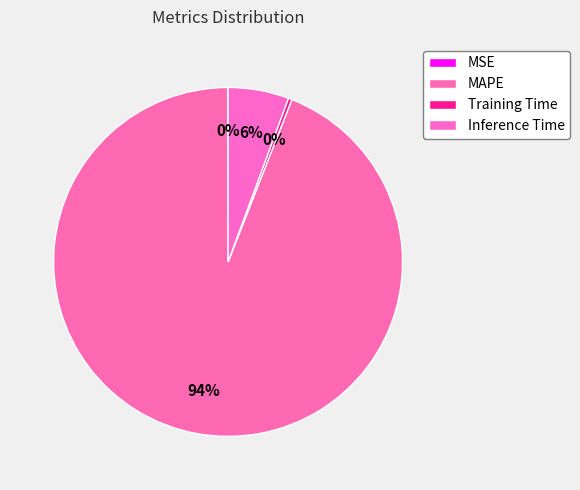

Between Inference Time and MAPE, which is larger?

MAPE